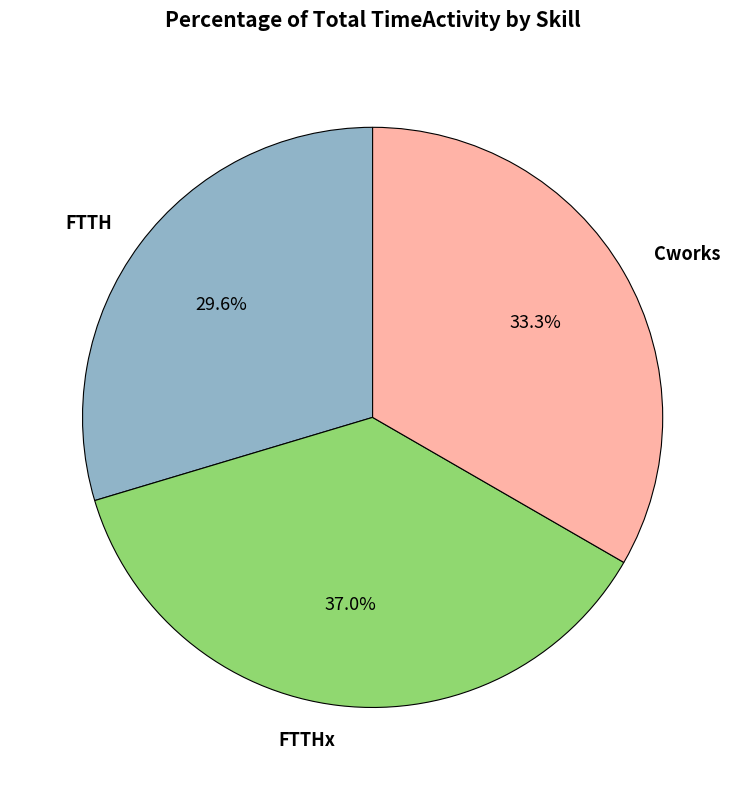

Approximately how many times larger is the value at FTTHx compared to Cworks?

1.1